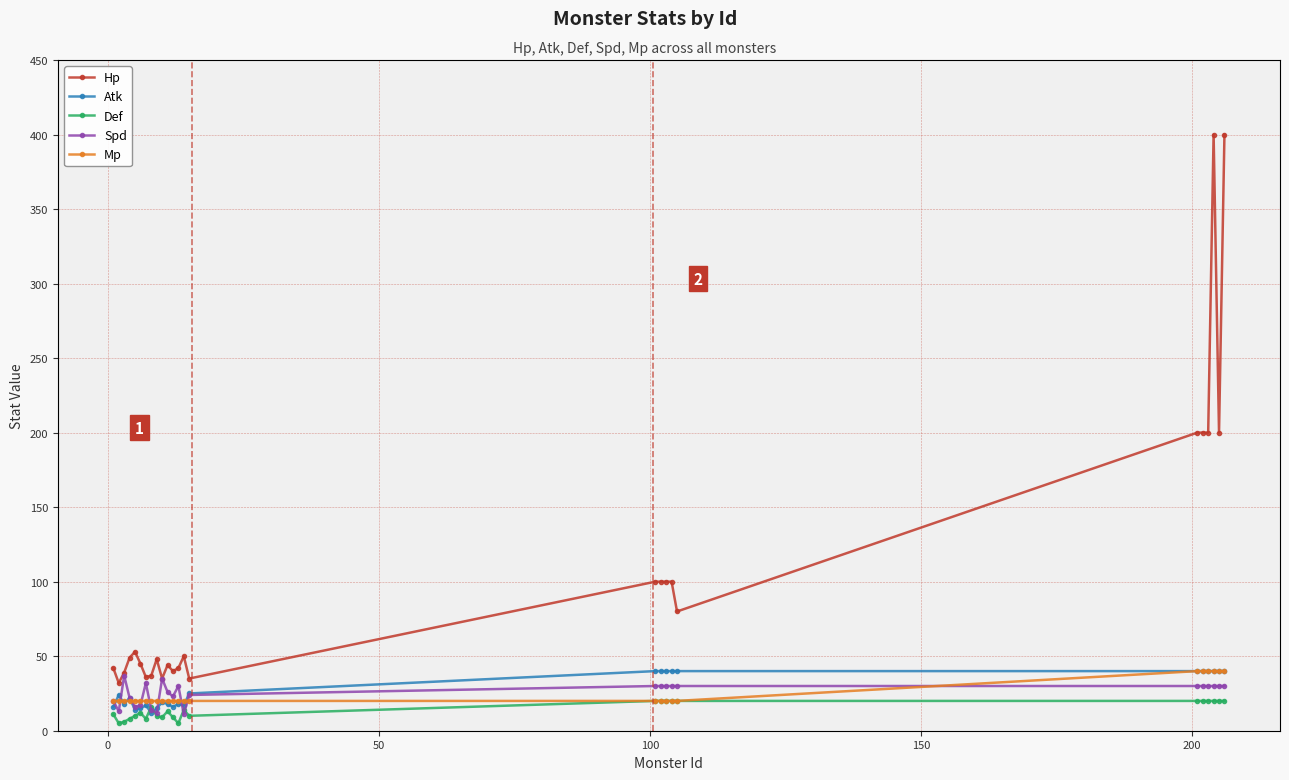

Which series has the largest range (max minus min)?

Hp